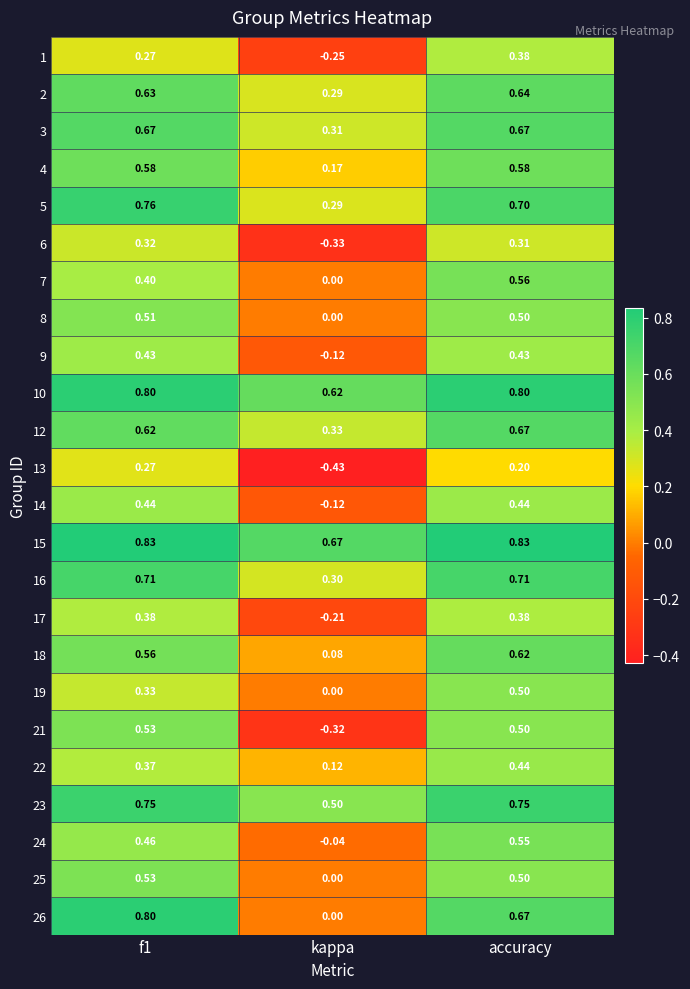

At which category is the sum across all series the highest?

accuracy